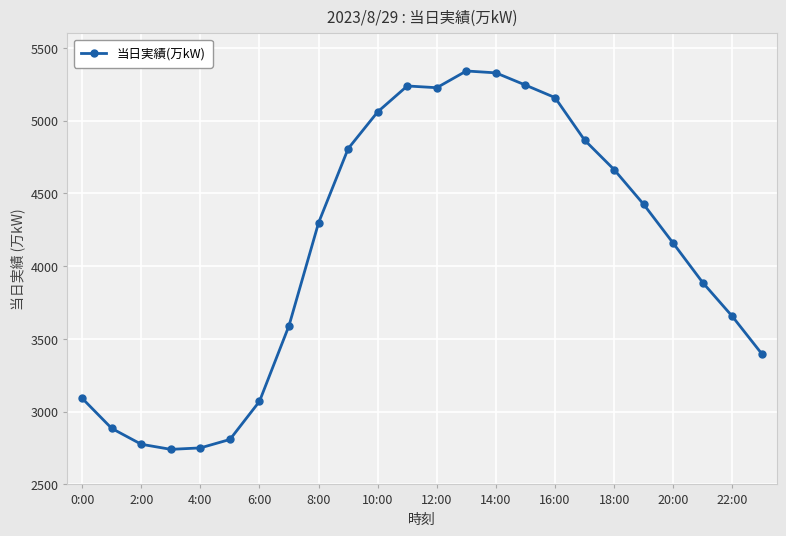

What is the difference between the maximum and minimum values?

2601